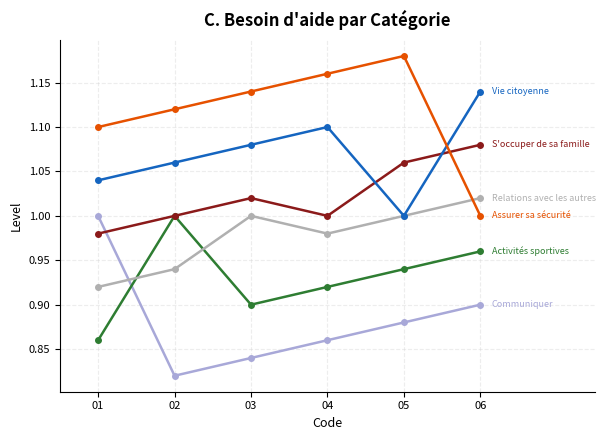

Which label corresponds to the largest value in the chart?

05